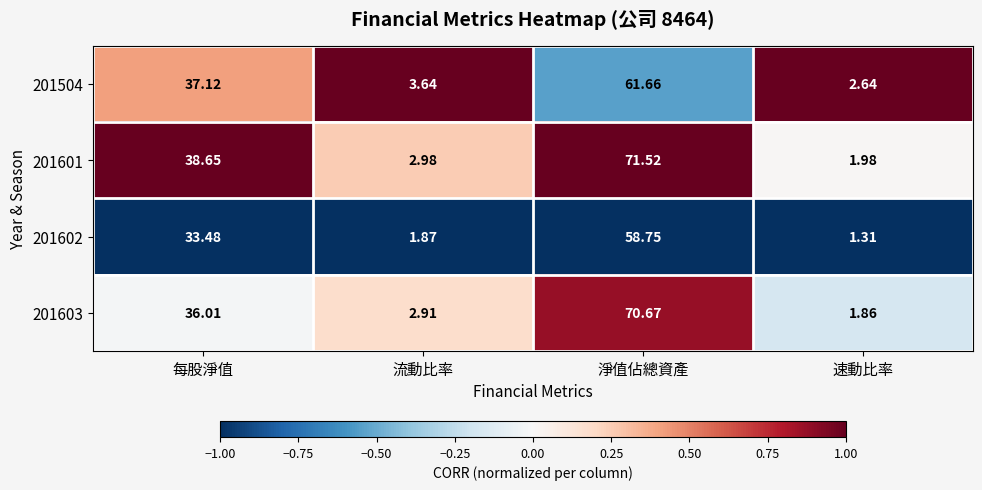

Which series has the widest spread of values?

201601